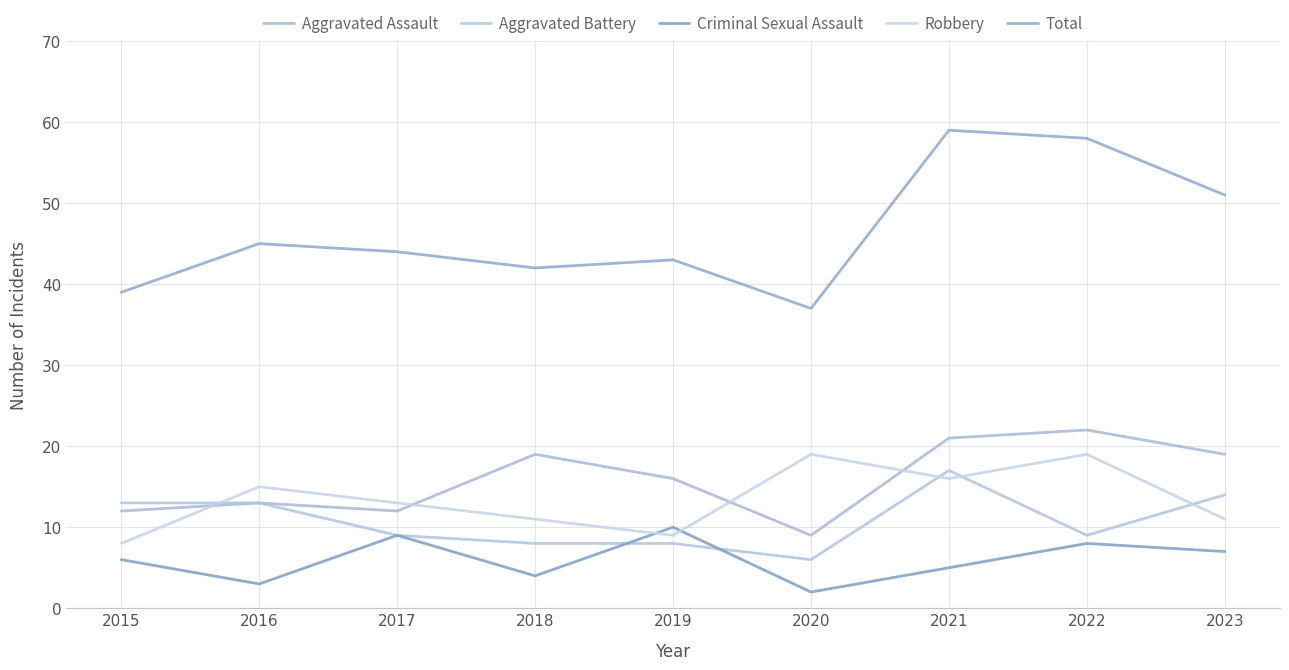

At which label is Criminal Sexual Assault closest to 6?

2015